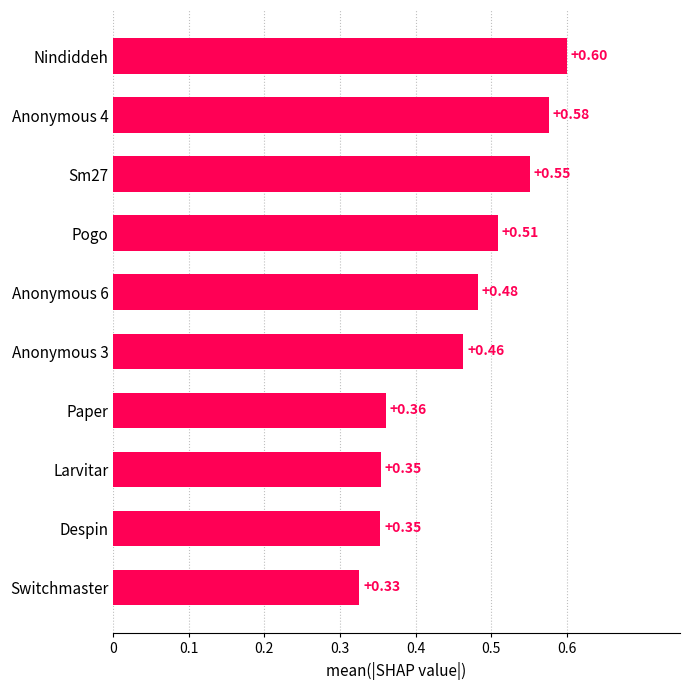

What is the sum of the values at Anonymous 3 and Switchmaster?

0.8